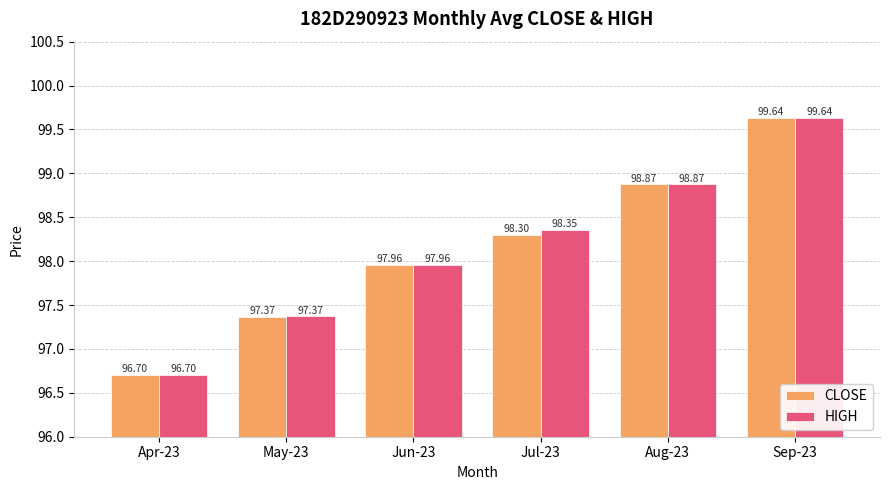

What is the label of the 1st bar from the right?

Sep-23